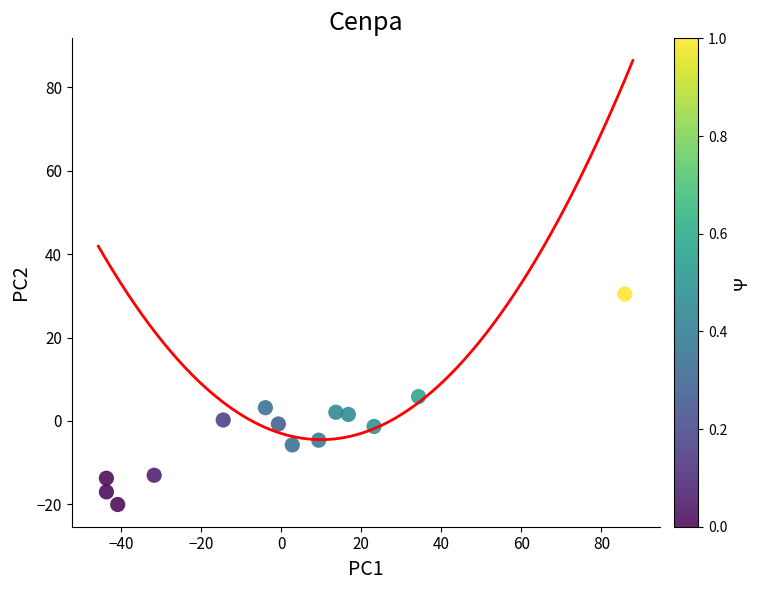

What is the range of Y values (max minus min)?

50.5